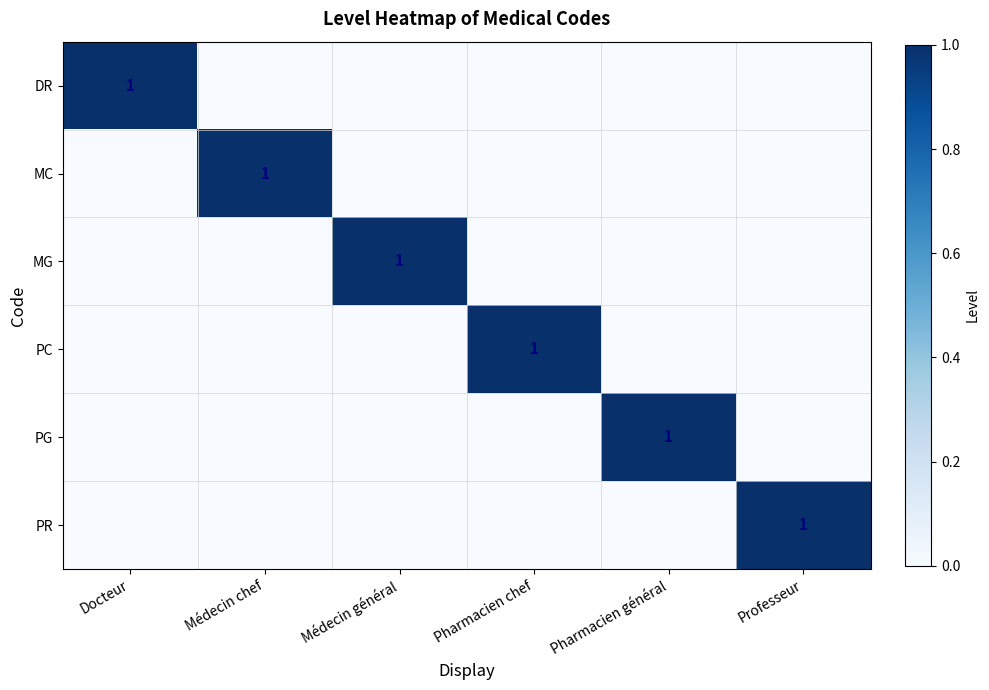

Which label corresponds to the largest value in the chart?

Docteur